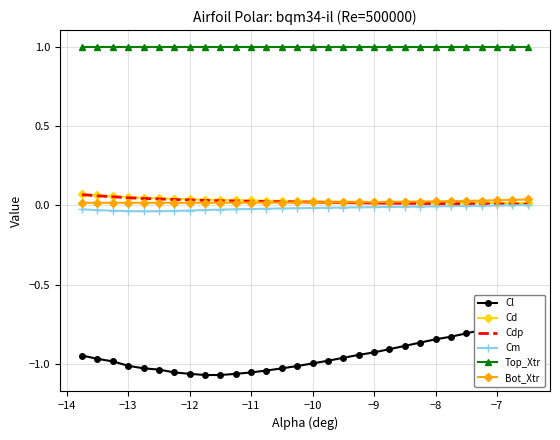

True or false: Top_Xtr and Bot_Xtr cross at least once.

False